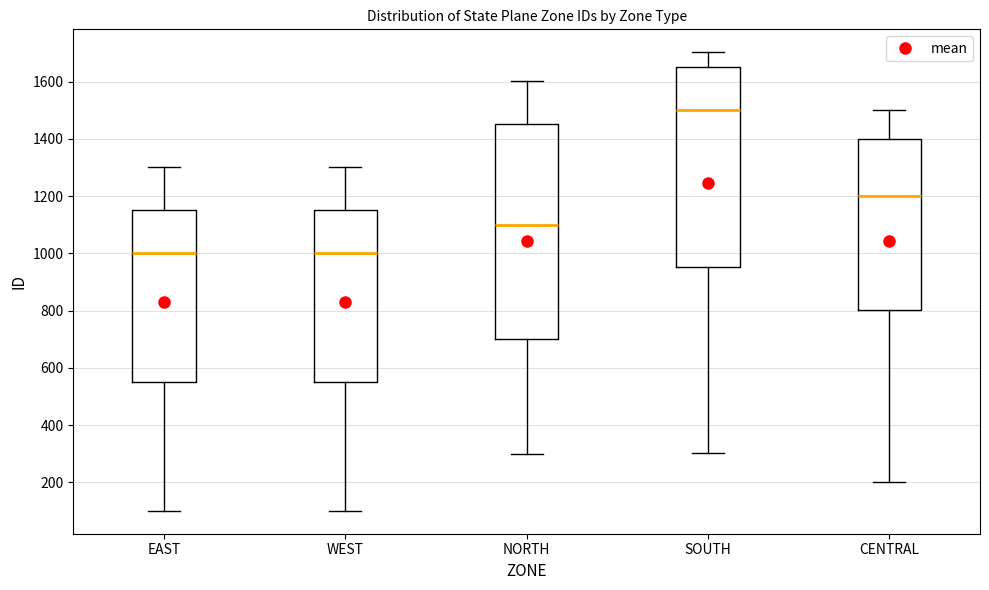

Comparing the boxes themselves (not the whiskers), which one is the tallest?

NORTH